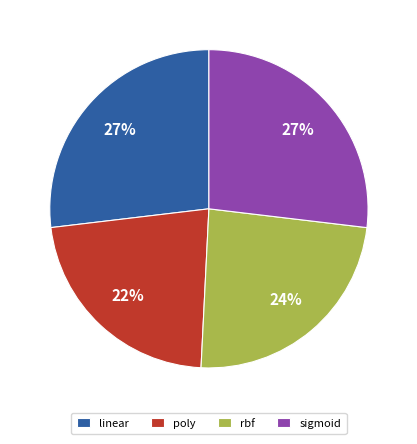

Which category has the smallest portion of the pie?

poly